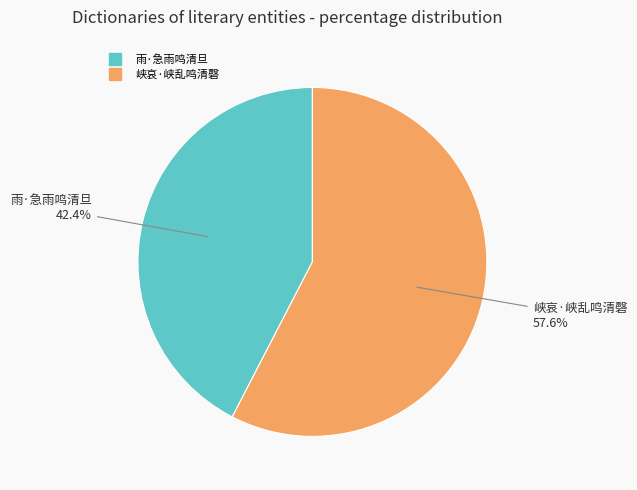

Which slice represents more than half of the pie?

峡哀·峡乱鸣清磬